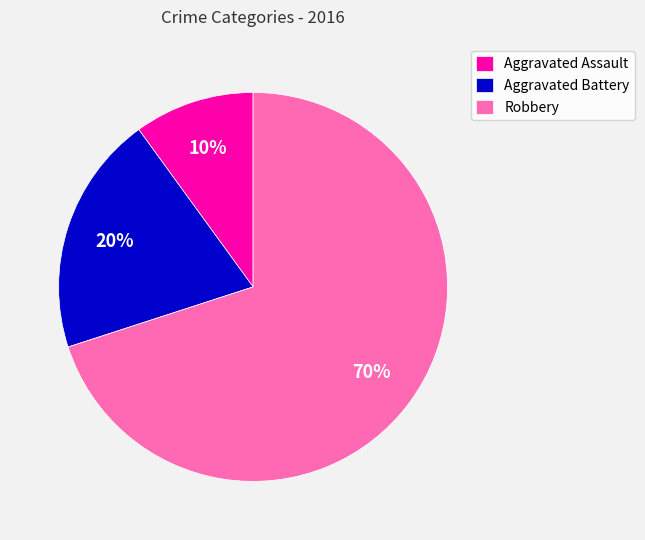

How many slices are in this pie chart?

3